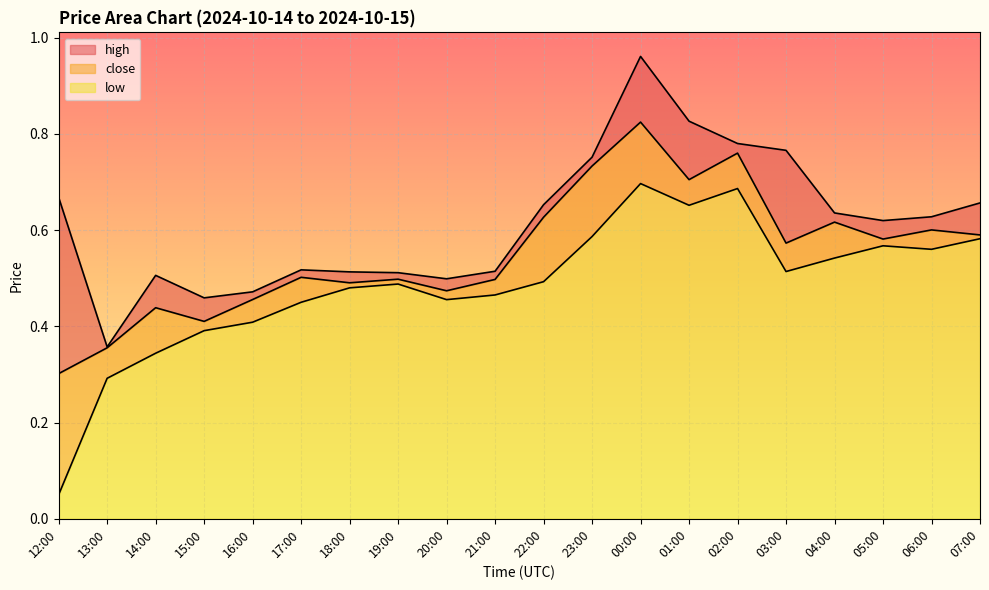

Which category has the highest value in the close series?

00:00